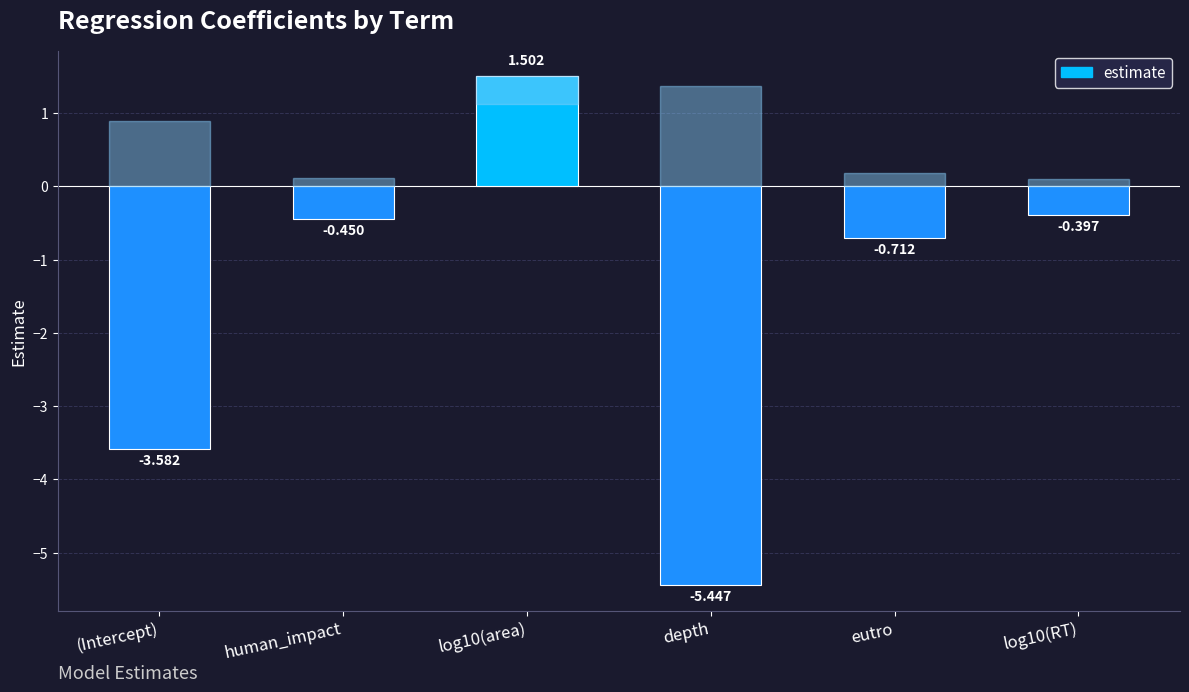

What is the sum of the values at log10(area) and human_impact?

1.1